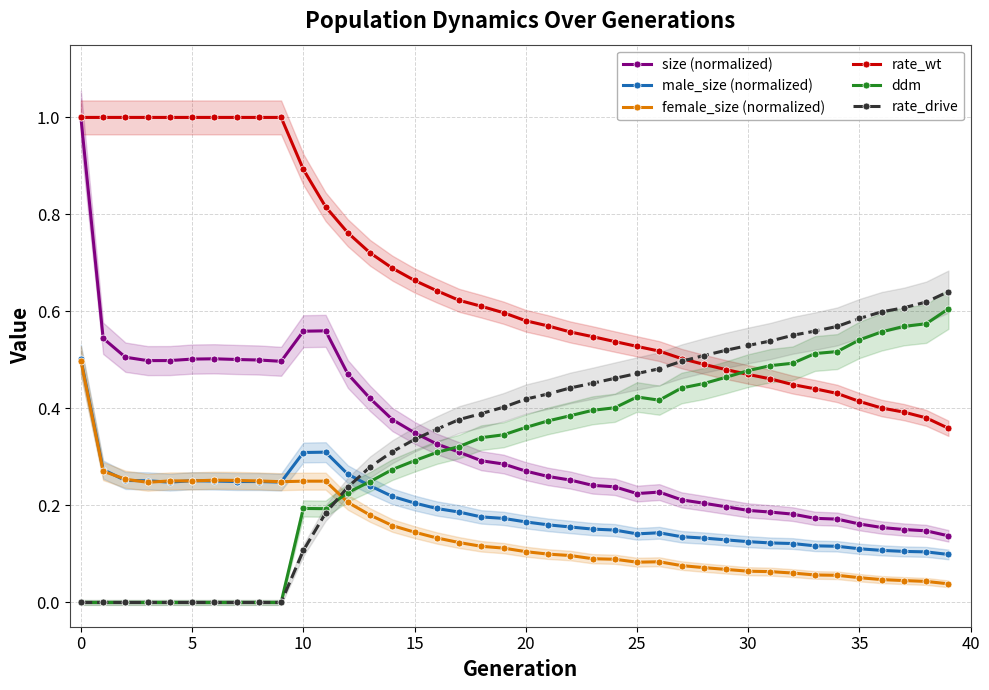

True or false: male_size (normalized) and size (normalized) cross at least once.

False